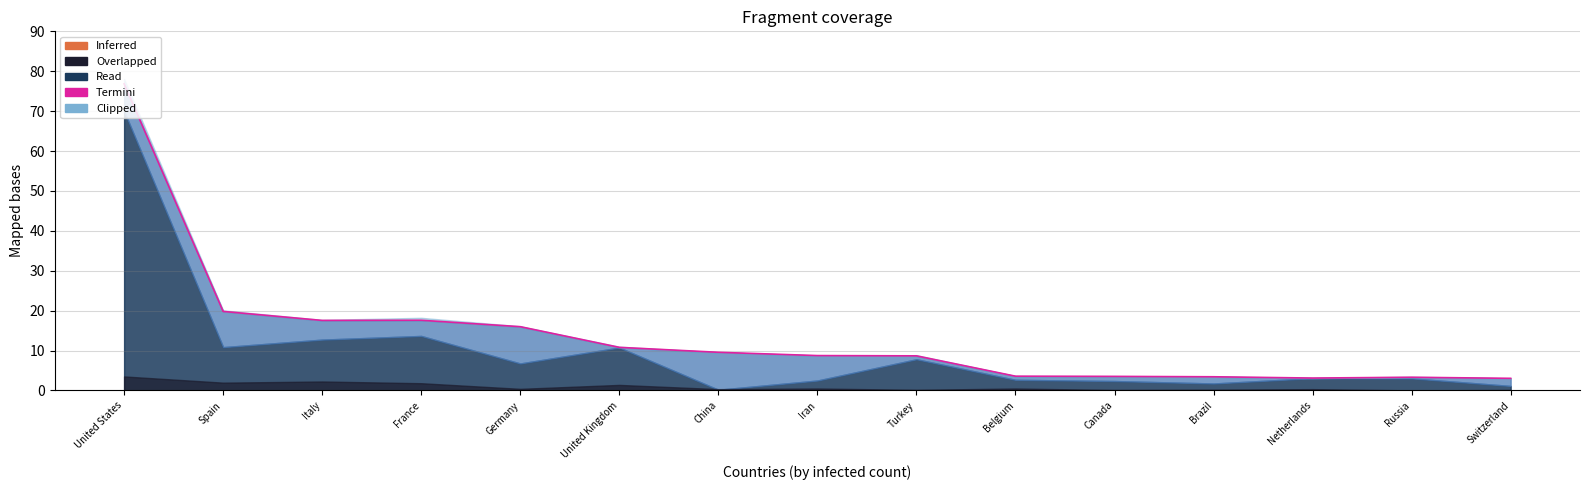

Rank the categories by value from highest to lowest.

United States, Spain, France, Italy, Germany, United Kingdom, China, Iran, Turkey, Belgium, Canada, Brazil, Russia, Netherlands, Switzerland